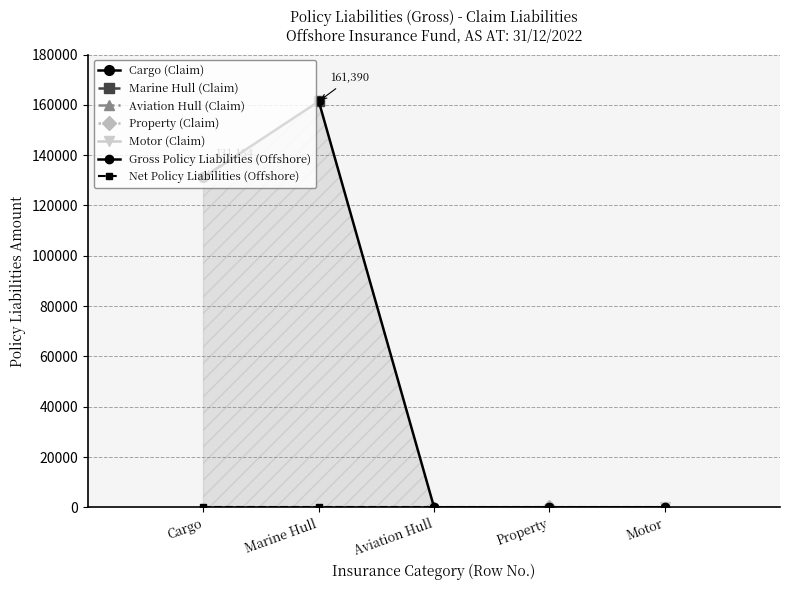

The value of Net Policy Liabilities (Offshore) at Cargo is 0. True or false?

True